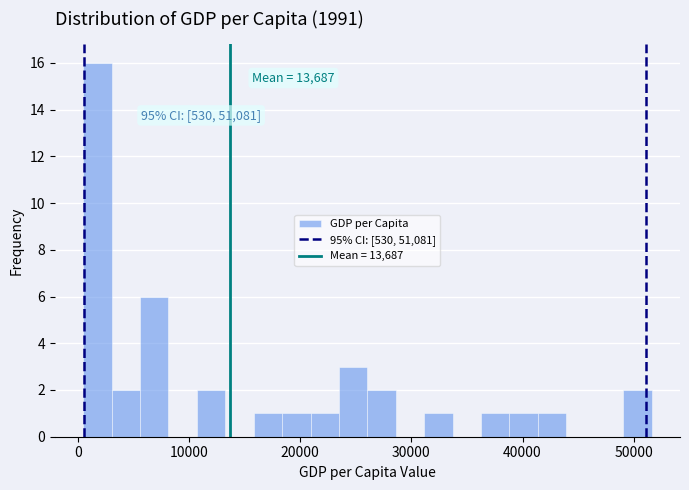

Read against the x-axis, roughly where is the centre of the tallest bar?

2000